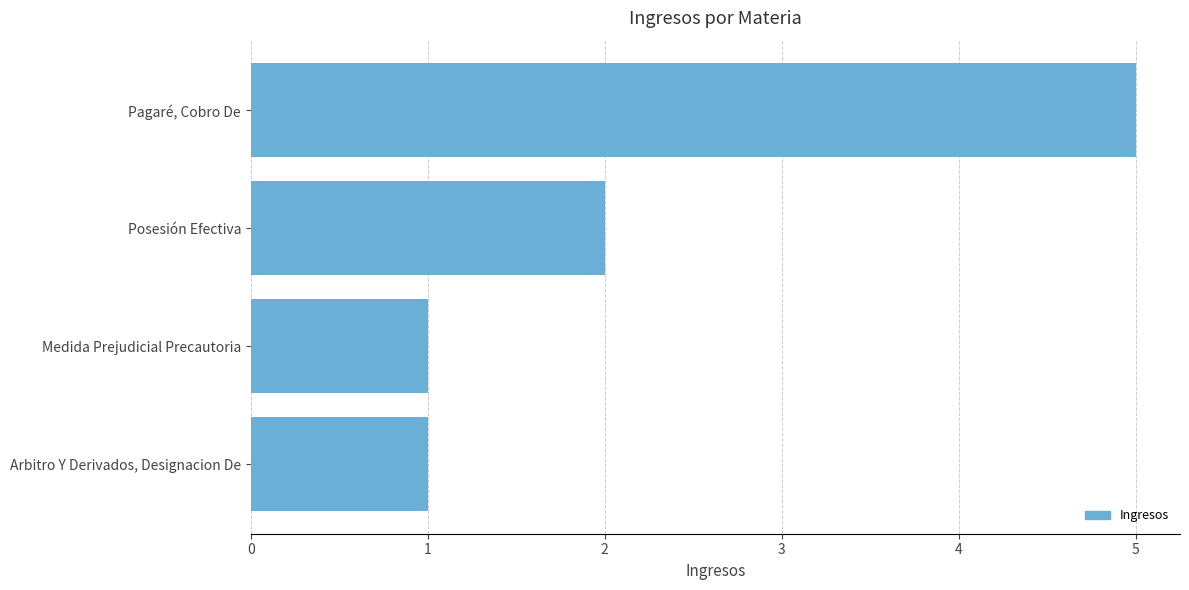

What is the difference between the maximum and minimum values?

4